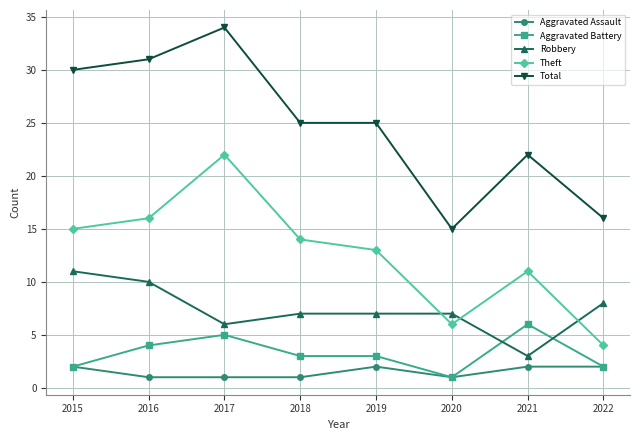

The value of Total at 2022 is 16. True or false?

True